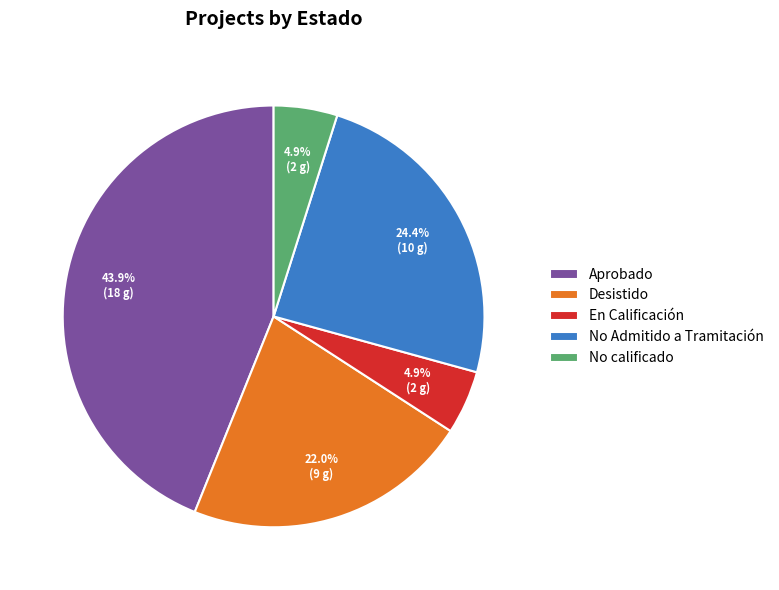

Between Desistido and En Calificación, which is larger?

Desistido